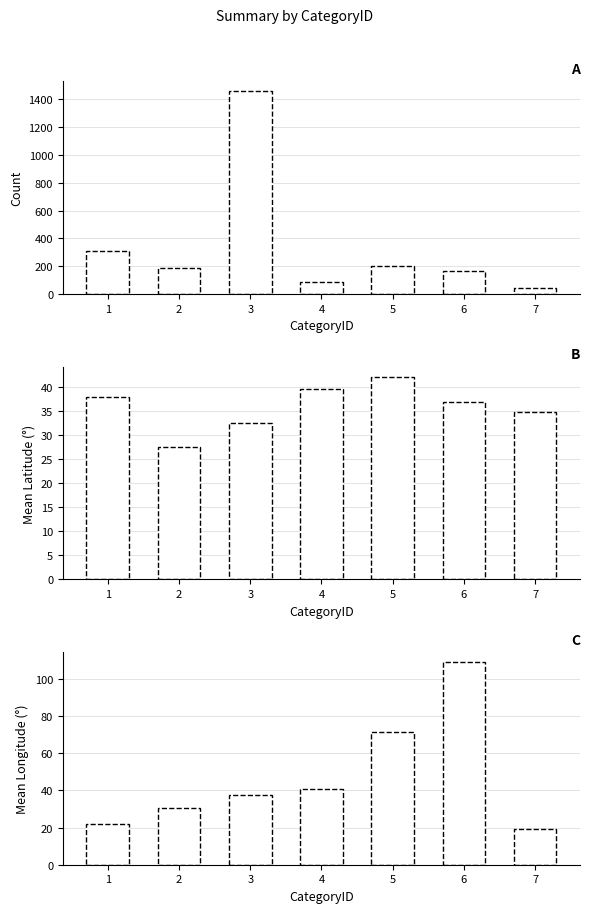

What is the maximum value shown in the chart?

1456.0